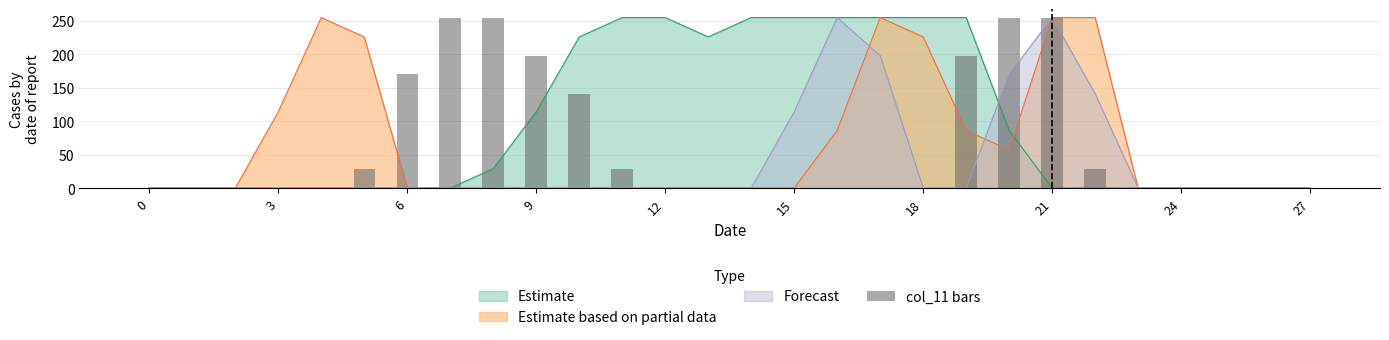

Is it true that Forecast equals 0 at 18?

True